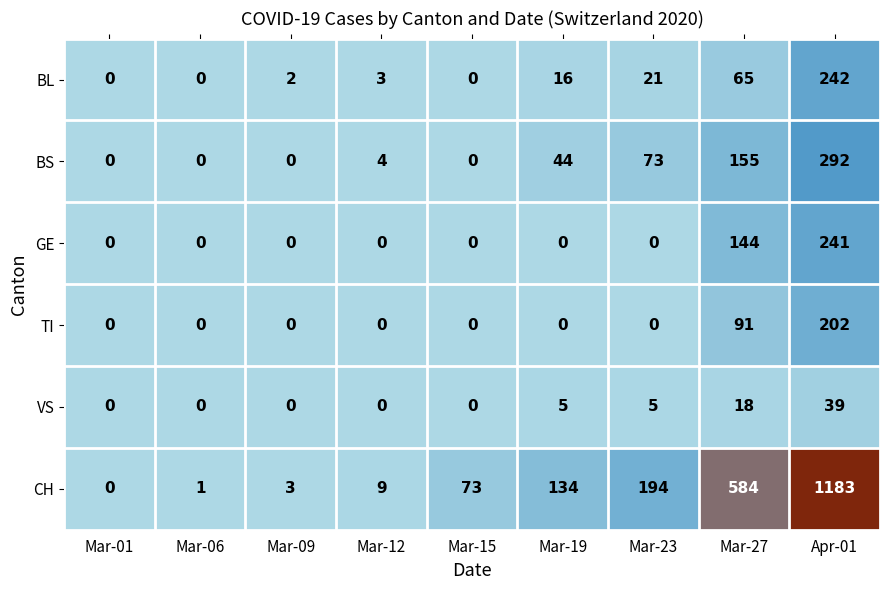

At Apr-01, list the series in order from largest to smallest.

CH, BS, BL, GE, TI, VS